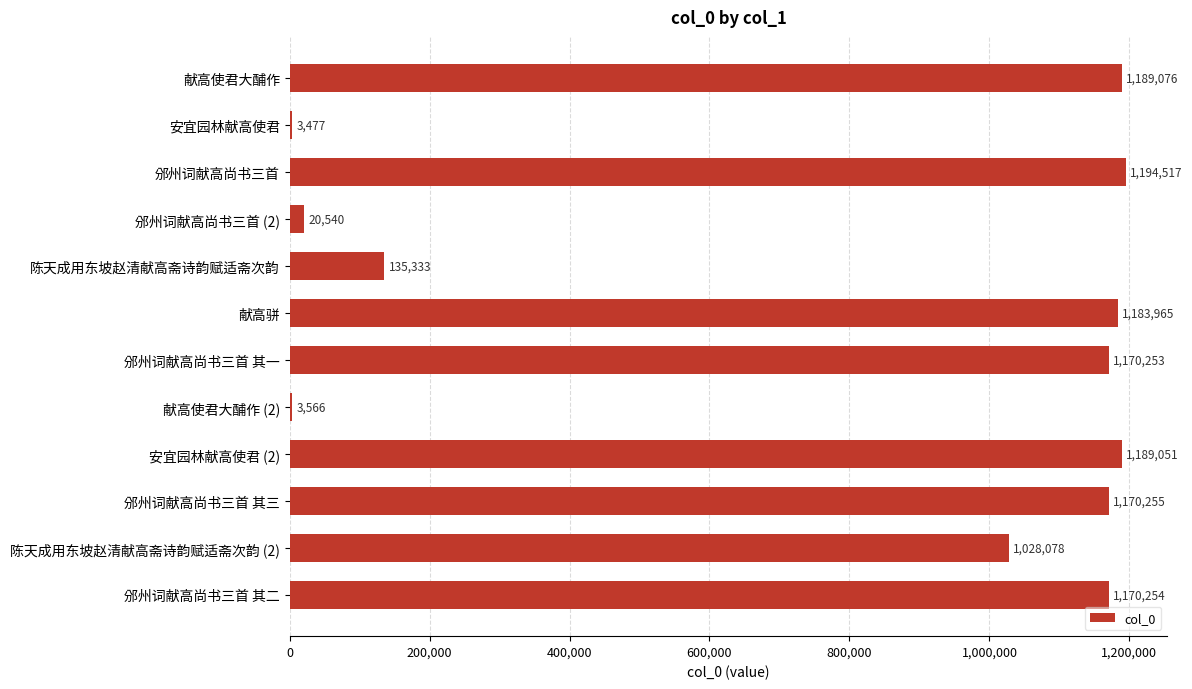

Reading top to bottom, list all the values displayed in this chart.

献高使君大酺作=1189076	安宜园林献高使君=3477	邠州词献高尚书三首=1194517	邠州词献高尚书三首 (2)=20540	陈天成用东坡赵清献高斋诗韵赋适斋次韵=135333	献高骈=1183965	邠州词献高尚书三首 其一=1170253	献高使君大酺作 (2)=3566	安宜园林献高使君 (2)=1189051	邠州词献高尚书三首 其三=1170255	陈天成用东坡赵清献高斋诗韵赋适斋次韵 (2)=1028078	邠州词献高尚书三首 其二=1170254